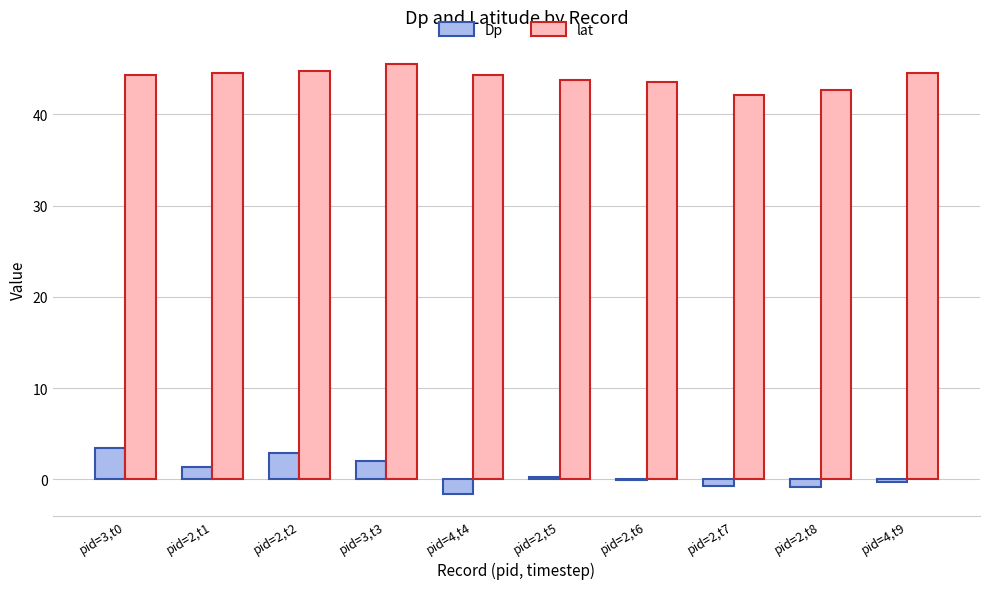

Is the value of lat at pid=4,t4 greater than the value of Dp at pid=2,t2?

Yes